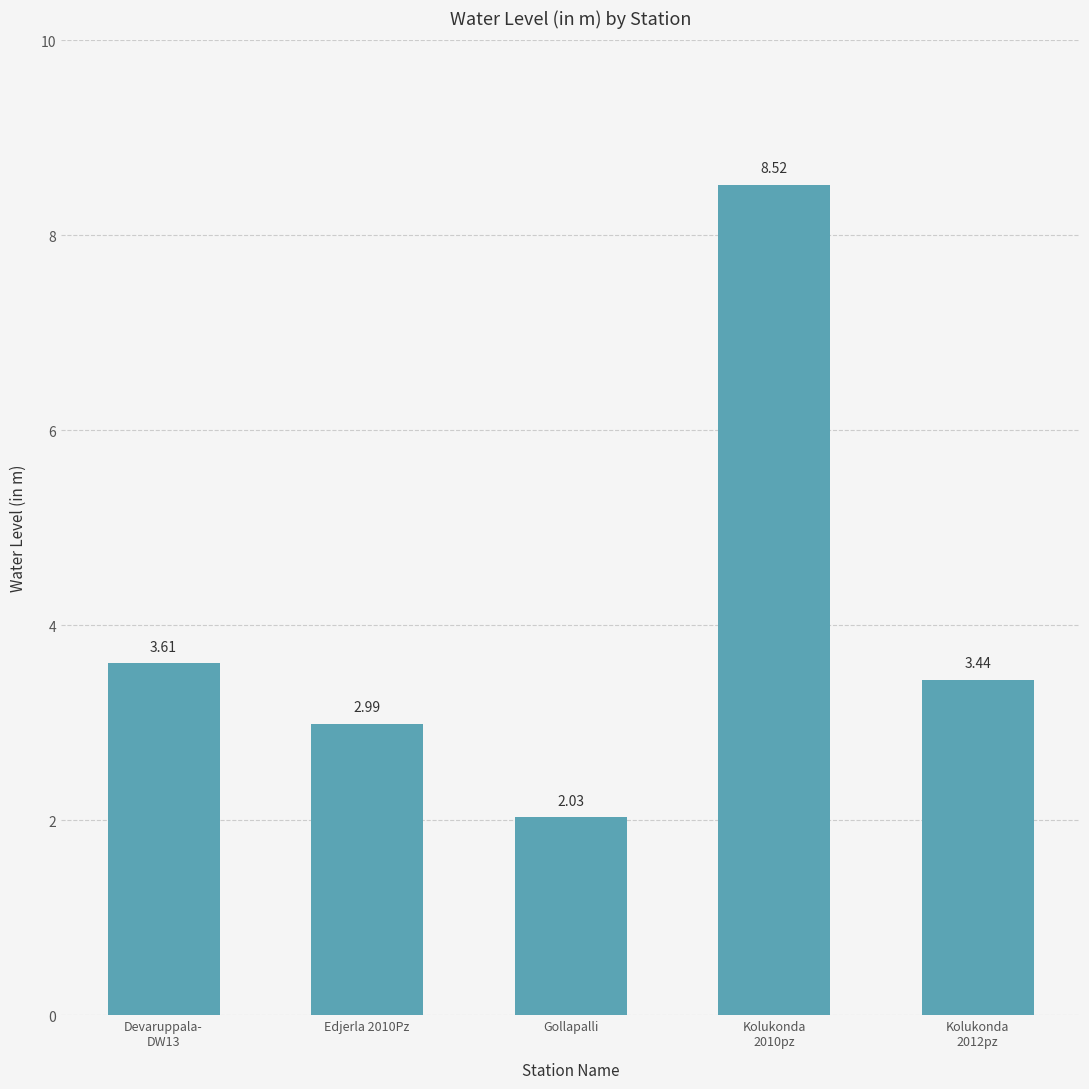

What is the label of the 3rd bar from the right?

Gollapalli